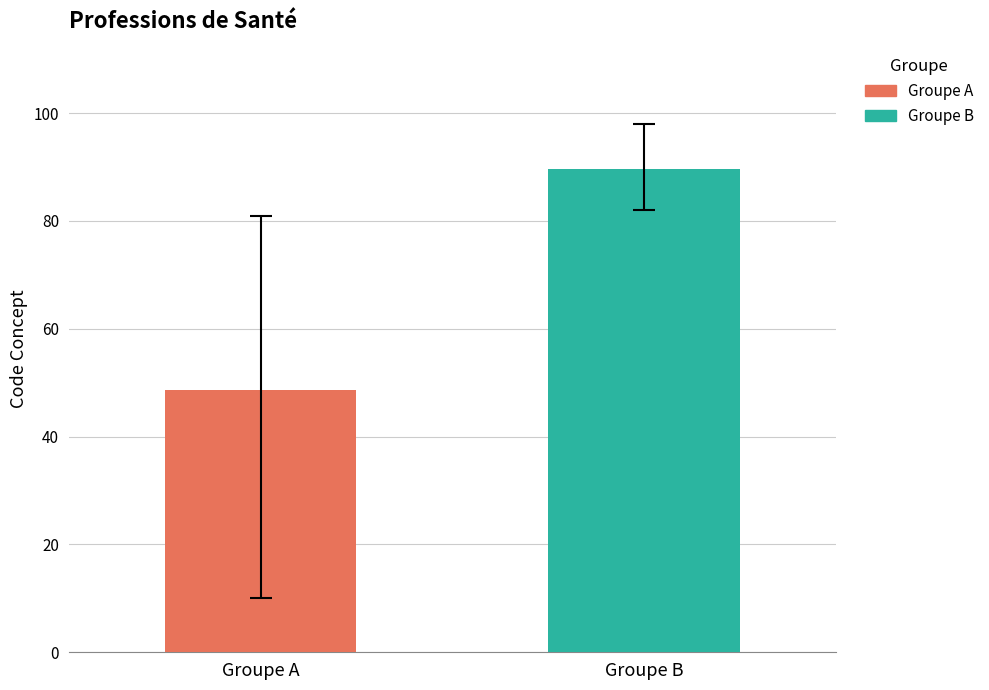

Rank the series by their maximum value, from lowest to highest.

Groupe A, Groupe B